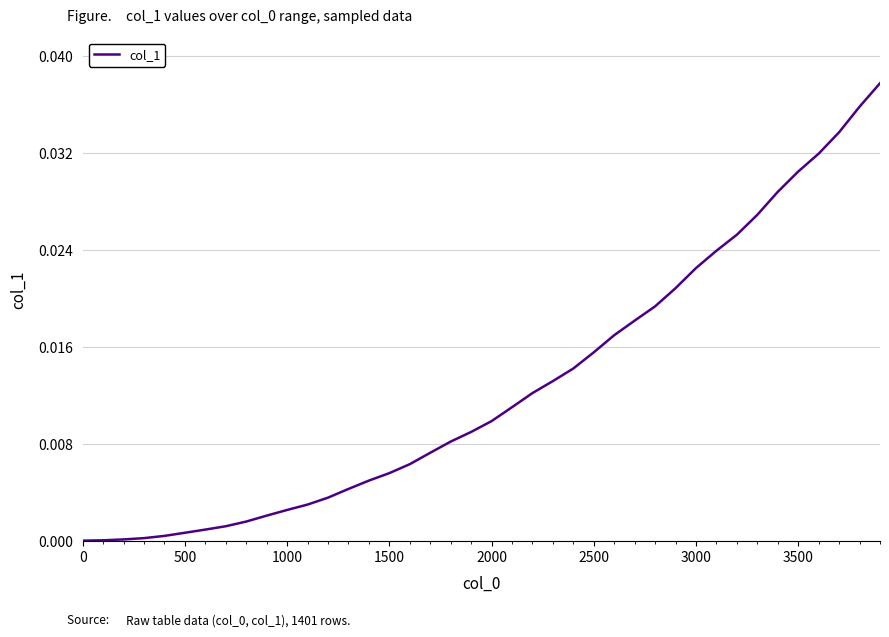

How many lines are shown in the chart?

1